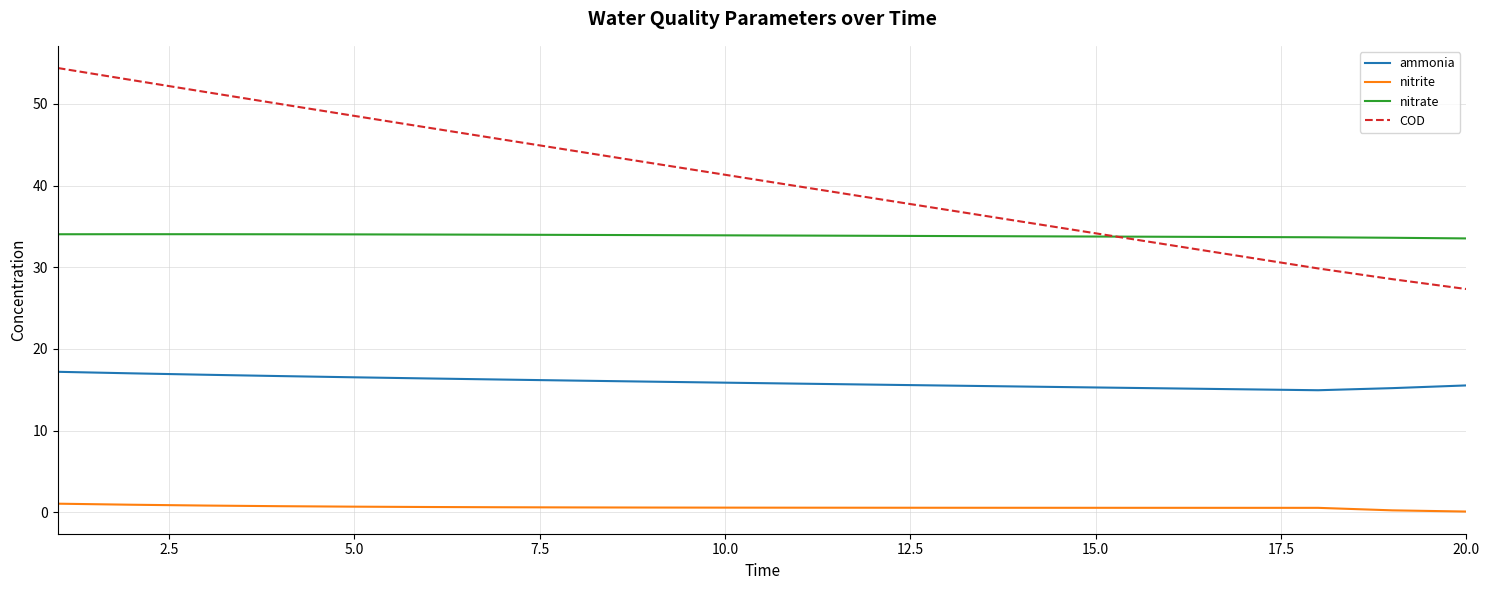

Which series has the largest range (max minus min)?

COD